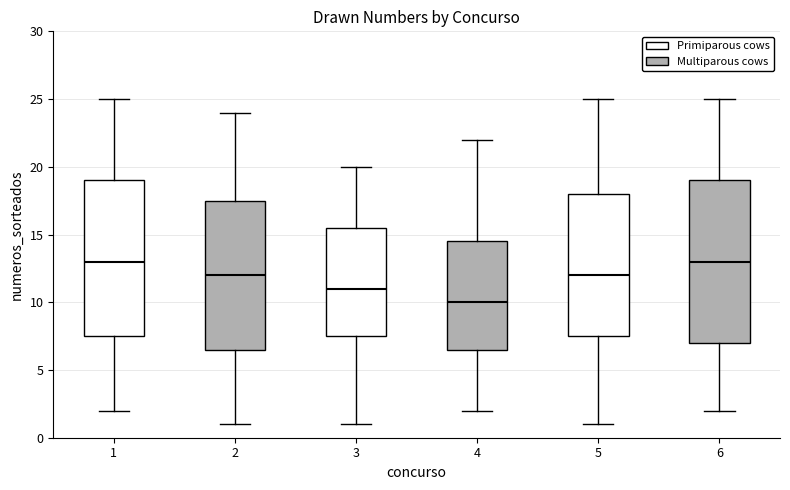

Reading left to right, transcribe this box plot: for each box, give where its median line is, the range the box spans, and where its two whiskers end, as read against the y-axis. The values are not printed on the chart, so give them approximately, as read against the axis.

1: median 13.0, box 7.5 to 19.0, whiskers 2.0 to 25.0
2: median 12.0, box 6.5 to 17.5, whiskers 1.0 to 24.0
3: median 11.0, box 7.5 to 15.5, whiskers 1.0 to 20.0
4: median 10.0, box 6.5 to 14.5, whiskers 2.0 to 22.0
5: median 12.0, box 7.5 to 18.0, whiskers 1.0 to 25.0
6: median 13.0, box 7.0 to 19.0, whiskers 2.0 to 25.0